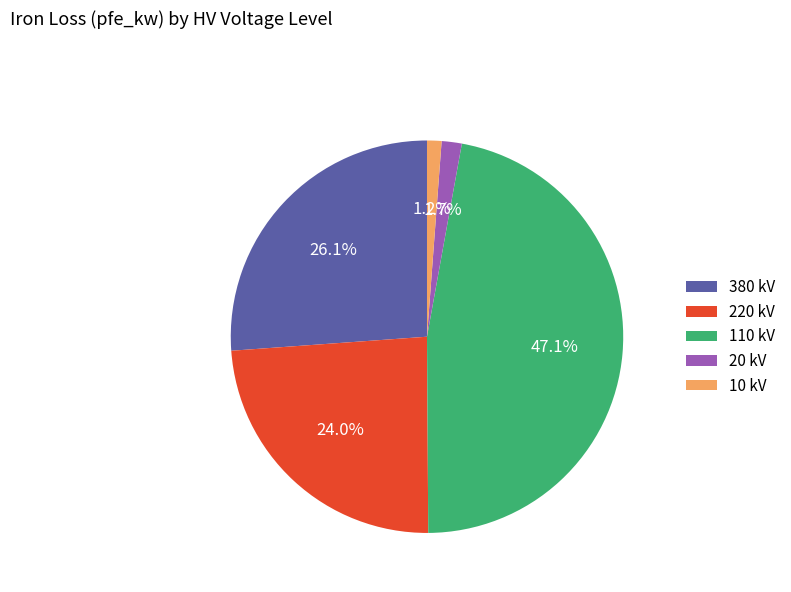

Does any single category account for the majority?

No